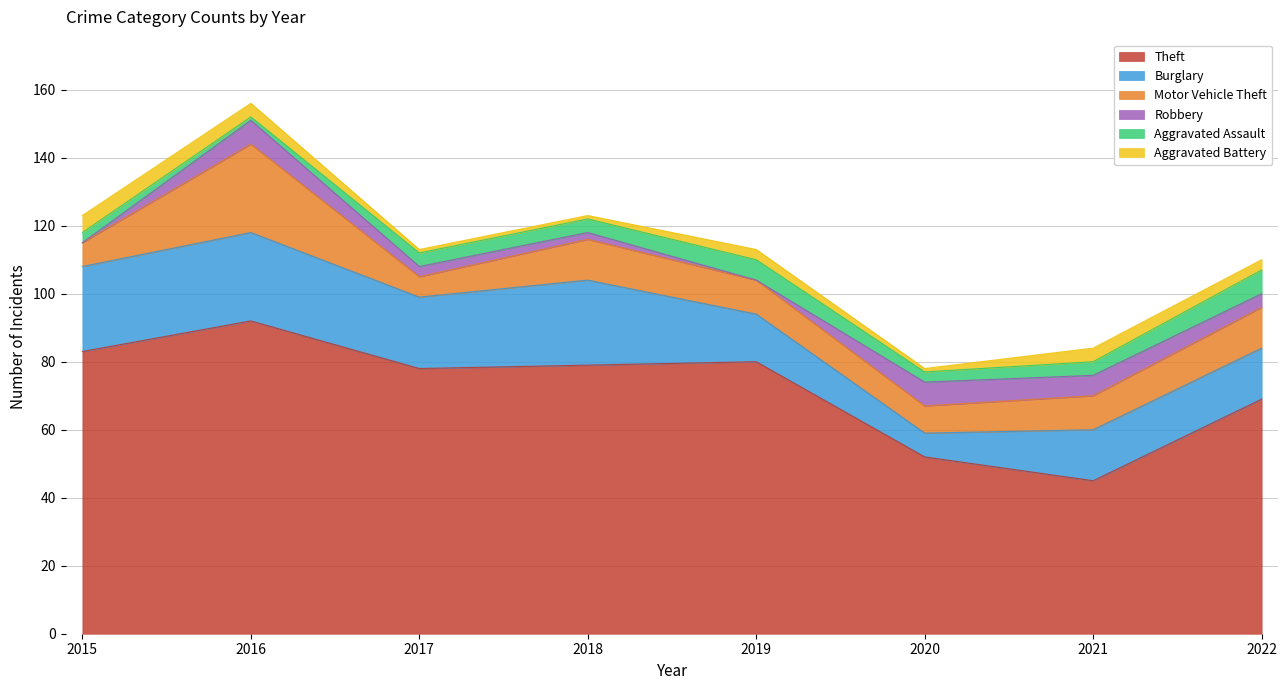

What is the total value across all series at 2017?

113